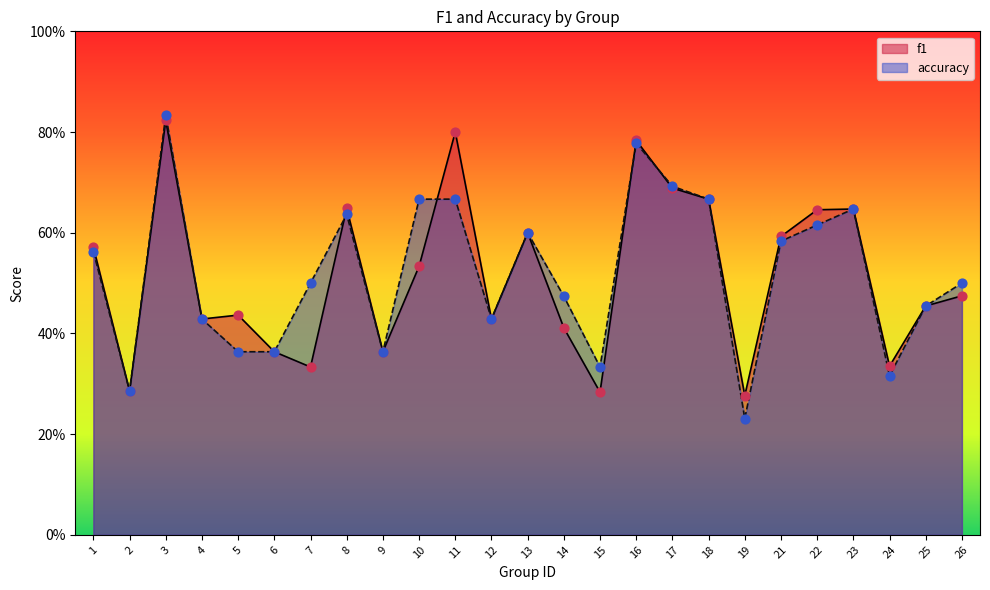

What are all the series names shown in the legend?

f1, accuracy